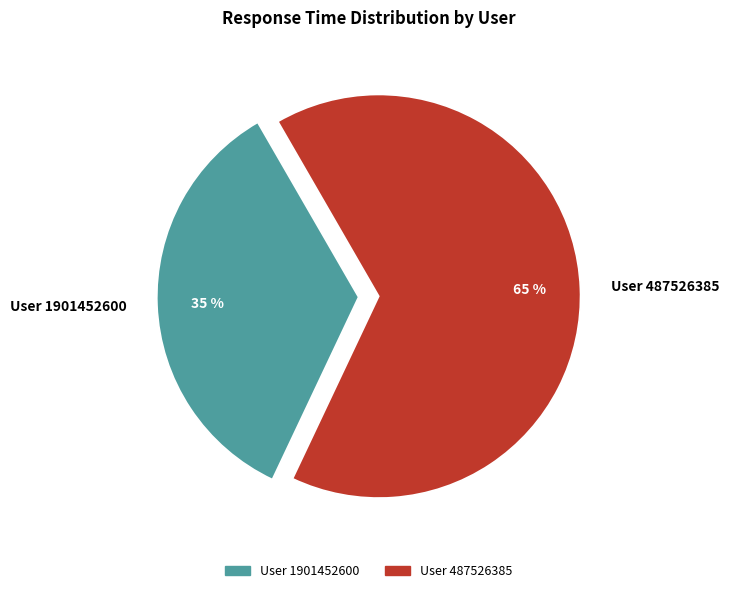

To the nearest percent, what percentage of the pie is User 1901452600?

35%